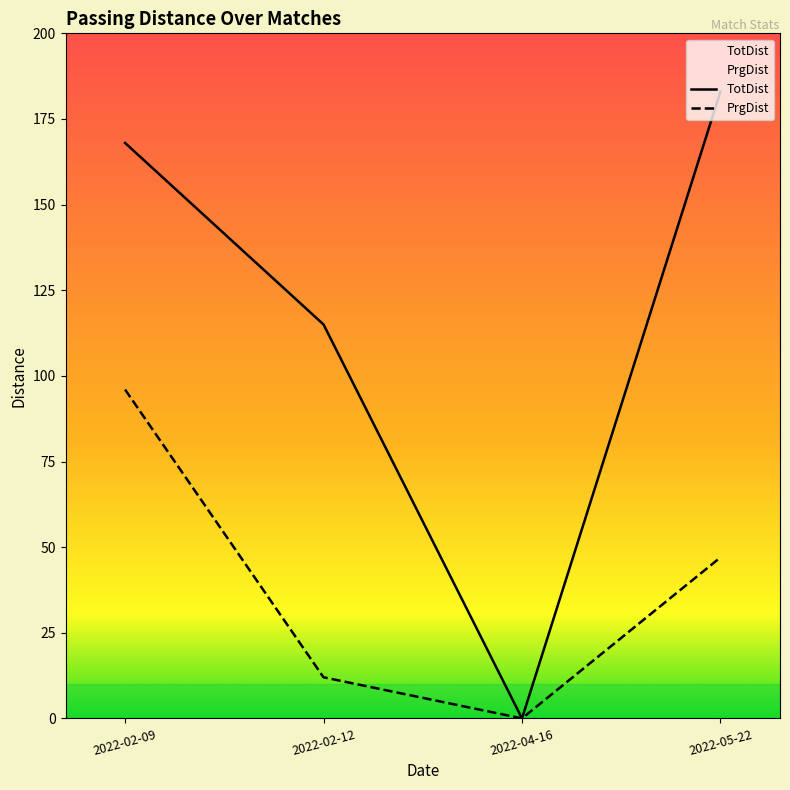

What is the greatest value displayed?

183